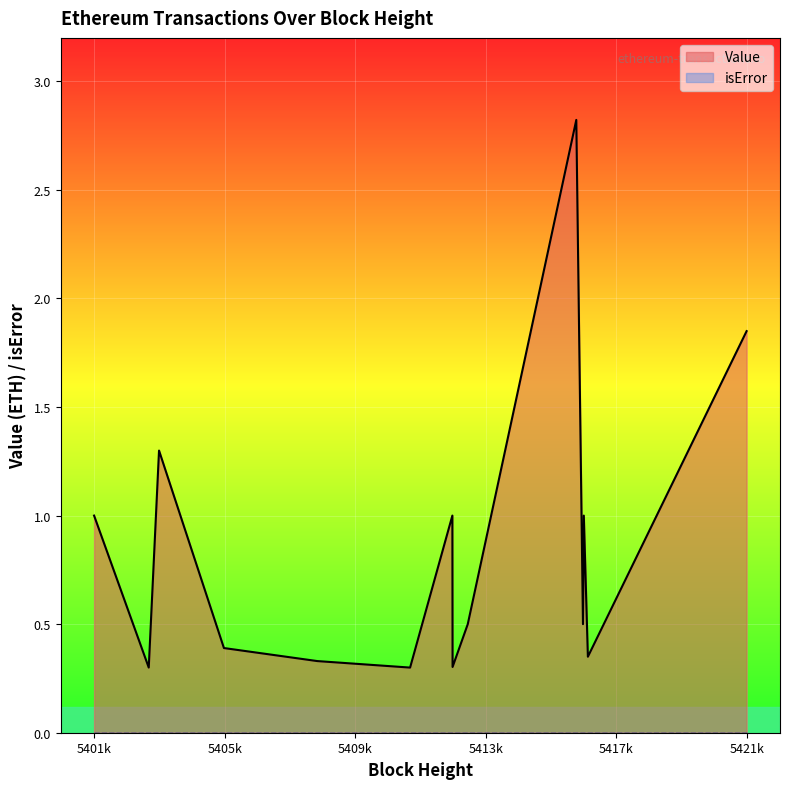

What is the difference between the second highest and second lowest values?

1.5